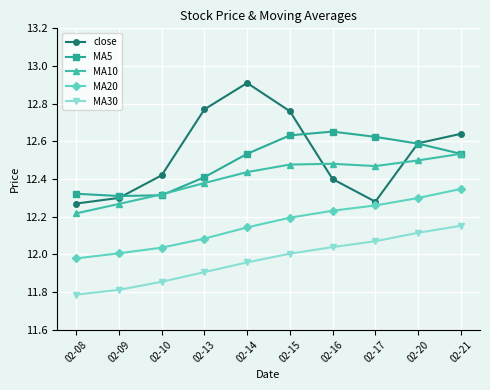

True or false: MA20 has more than 0 points higher than both neighbors.

False